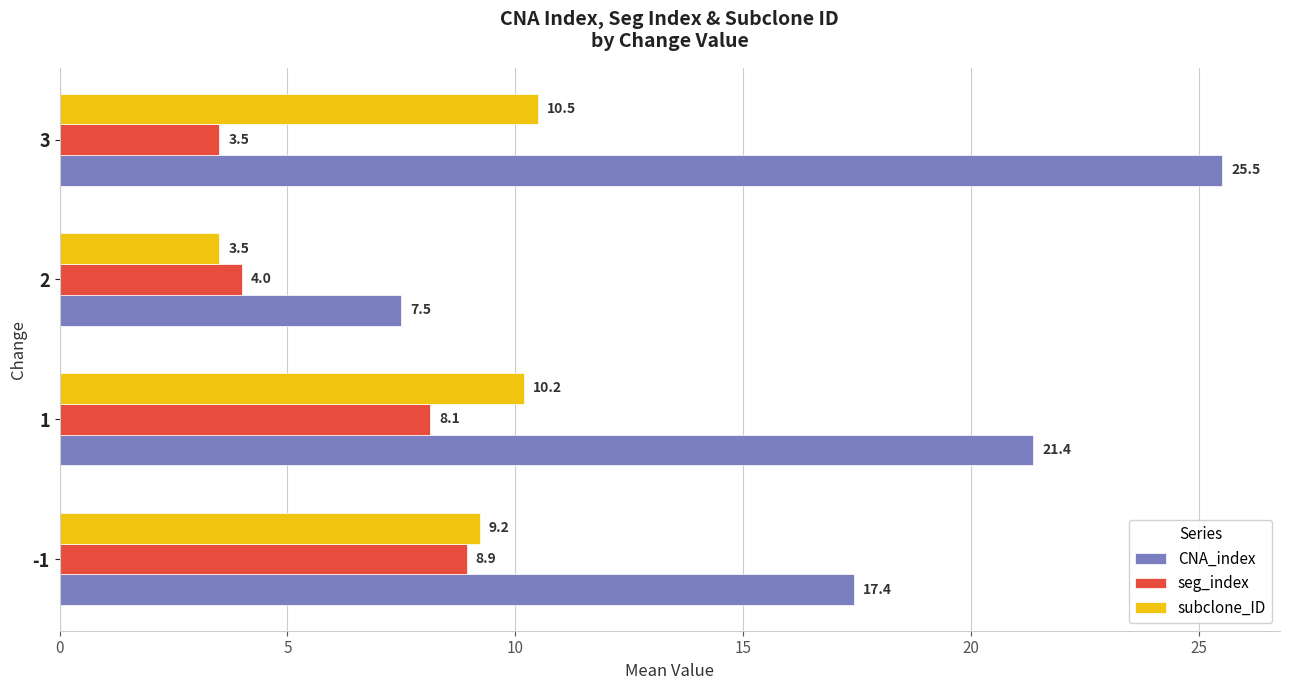

What is the difference between the highest and lowest values at -1?

8.5